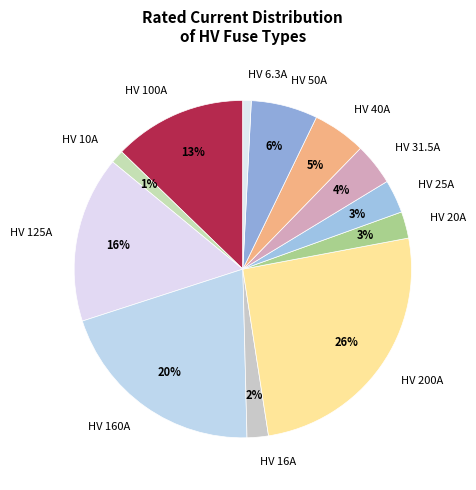

To the nearest percent, what is the difference between the largest and smallest slice percentages?

25%